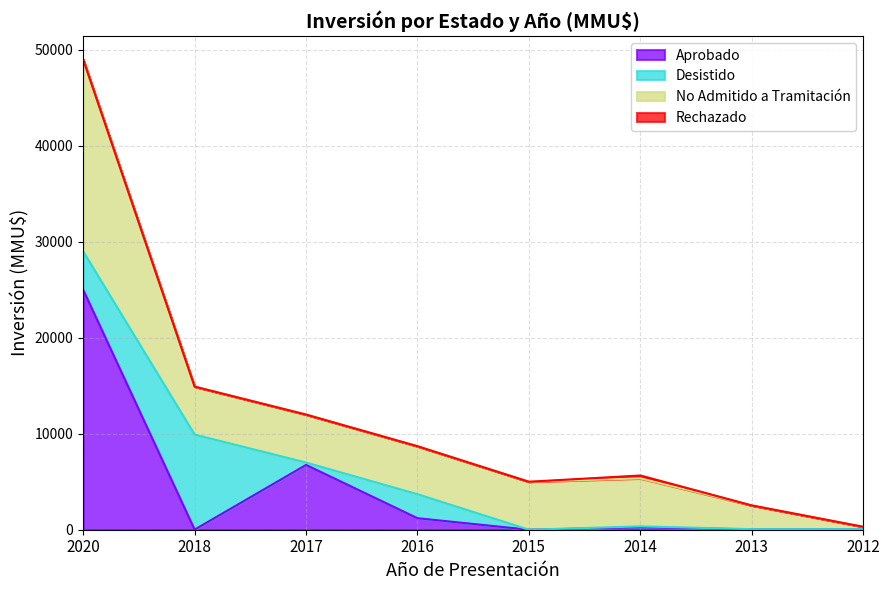

Which series has the largest total across all categories?

No Admitido a Tramitación